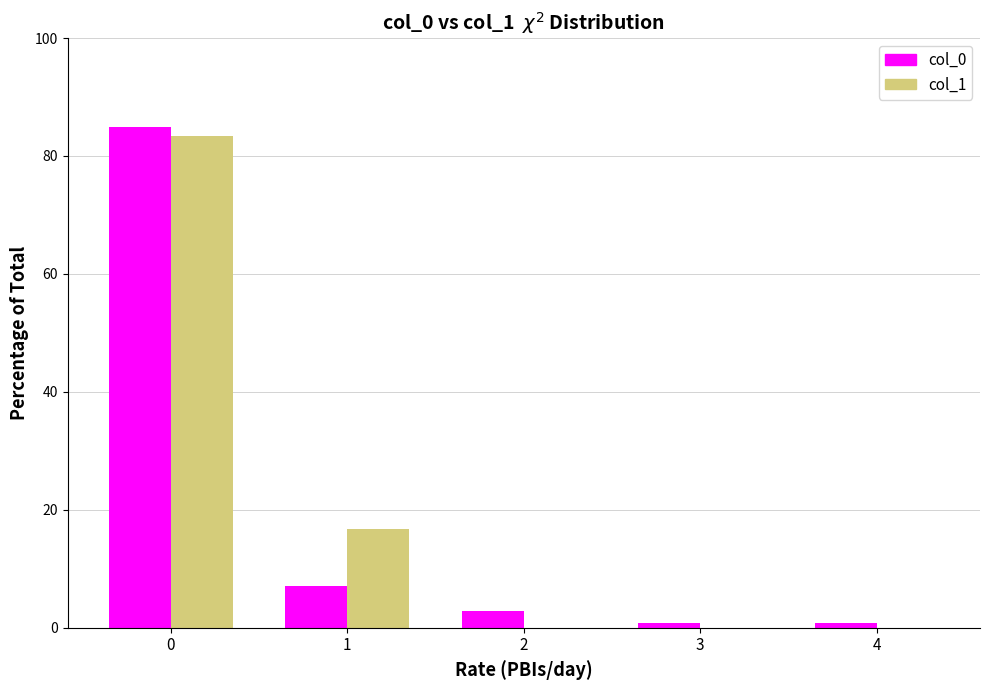

What is the sum of all col_0 values?

96.4